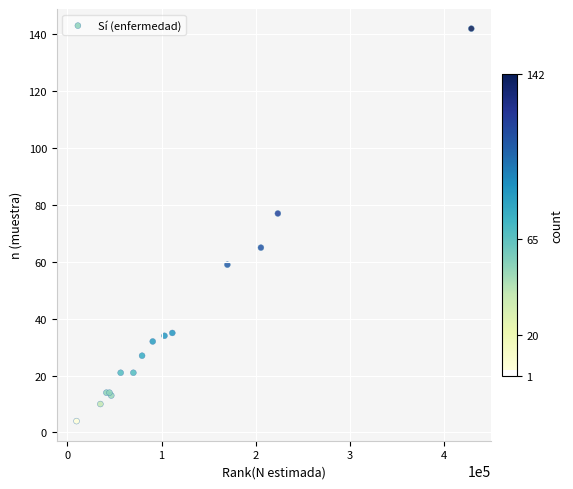

What Y value in the scatter plot is closest to 73?

77